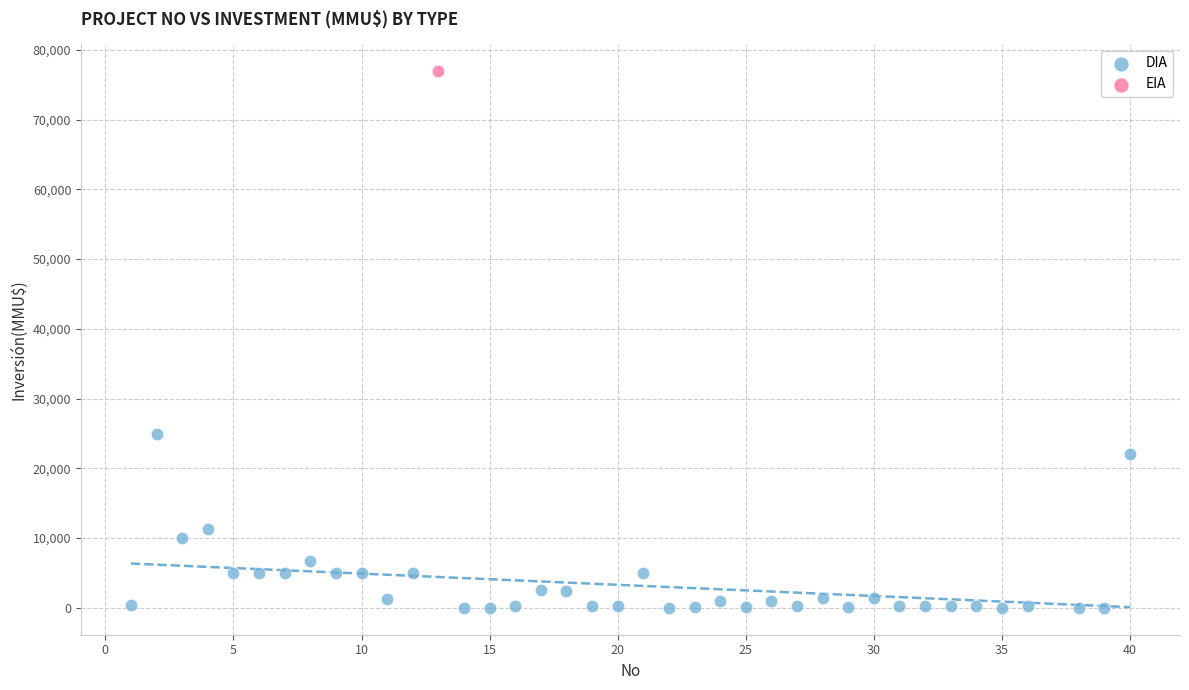

What are all the series names shown in the legend?

DIA, EIA